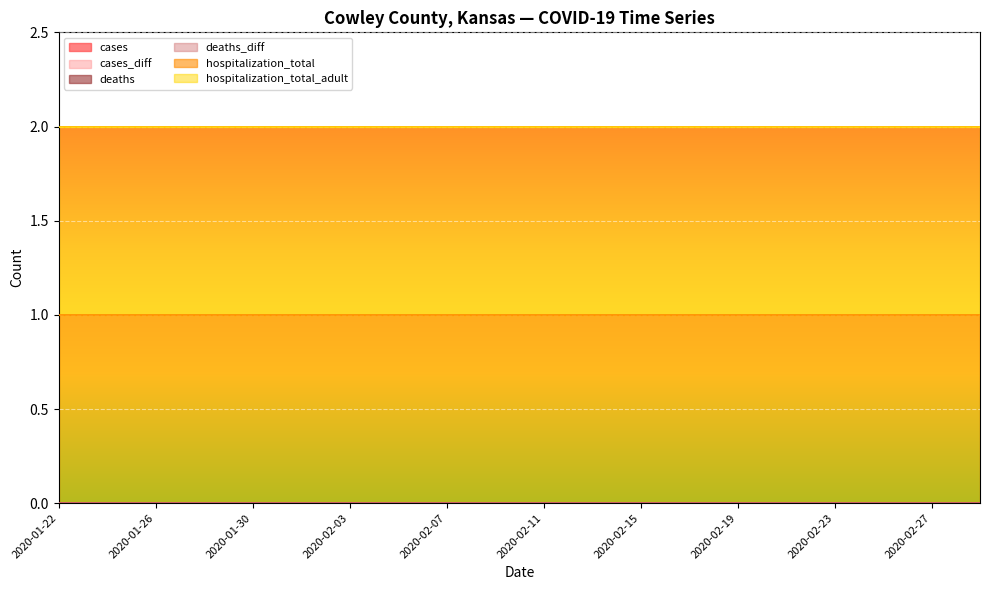

What are all the series names shown in the legend?

cases, cases_diff, deaths, deaths_diff, hospitalization_total, hospitalization_total_adult